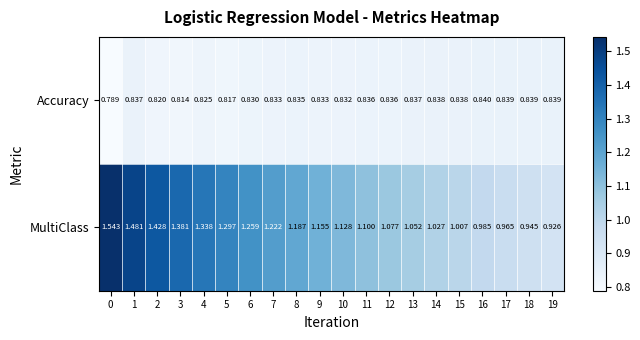

Which series has the largest range (max minus min)?

MultiClass